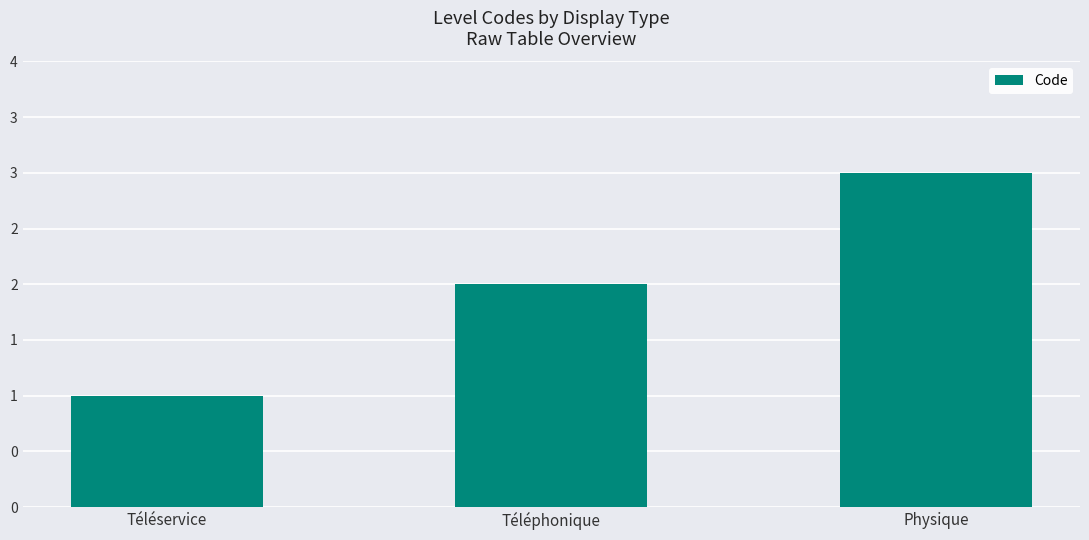

Are the bars horizontal?

No